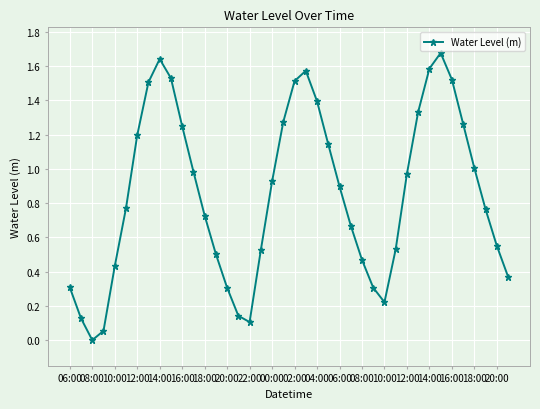

What is the value of the 1st point from the left?

0.3